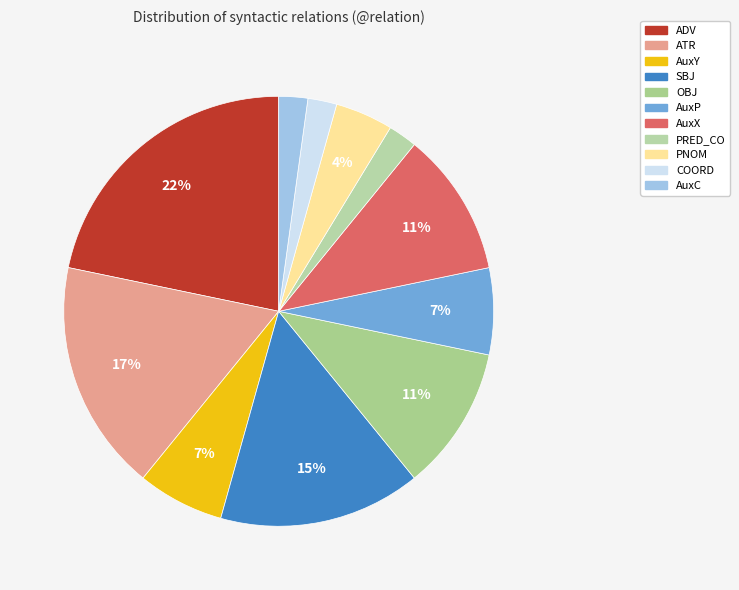

To the nearest percent, what portion does ATR represent?

17%